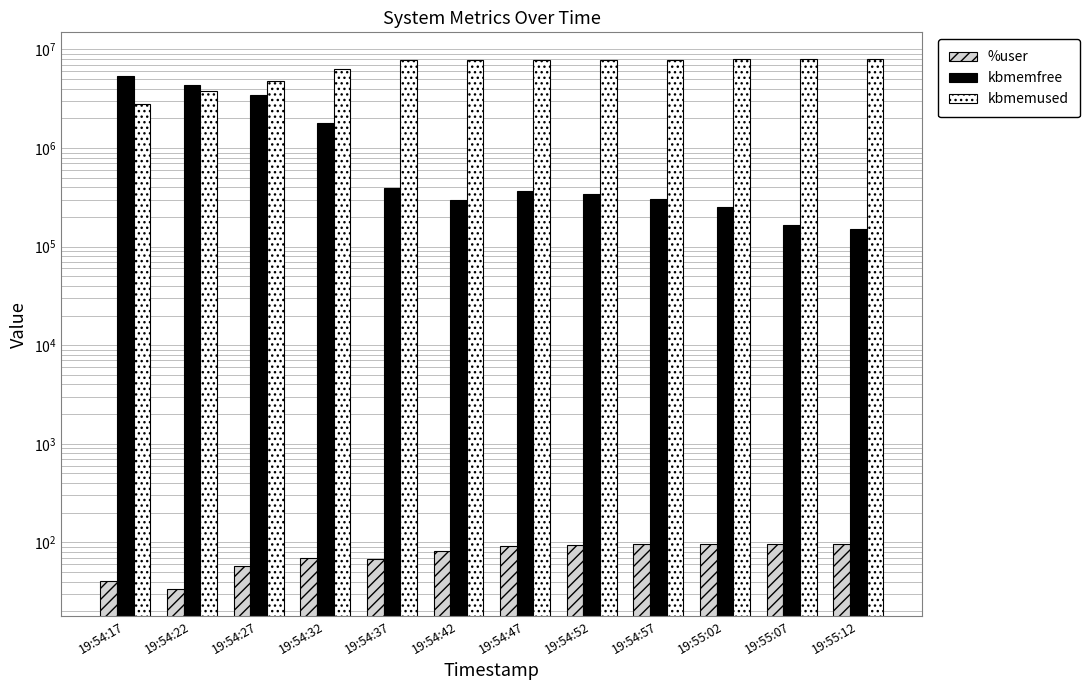

Count the number of data series in this chart.

3